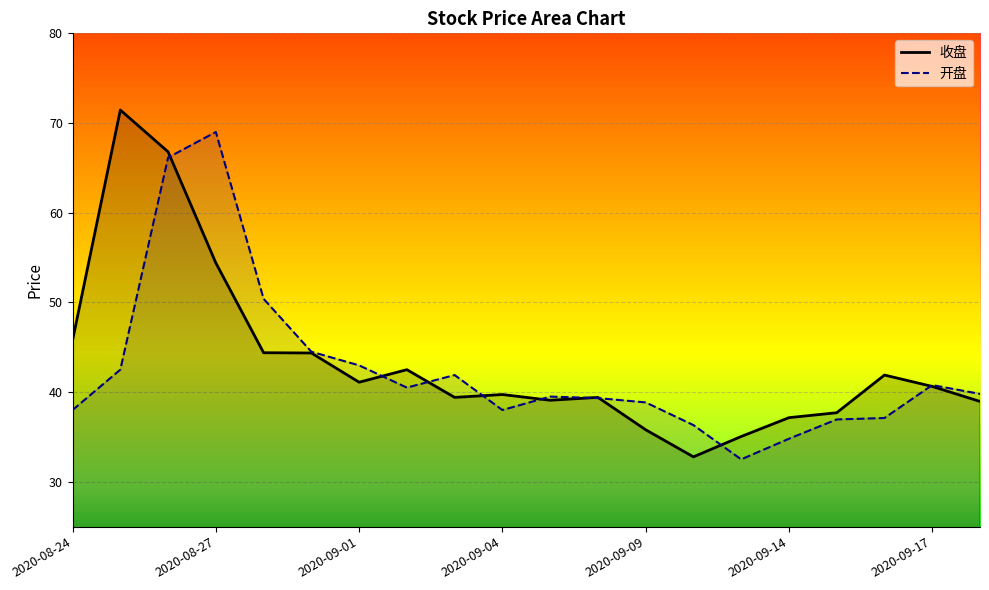

How many values in the 开盘 series are below 39?

8